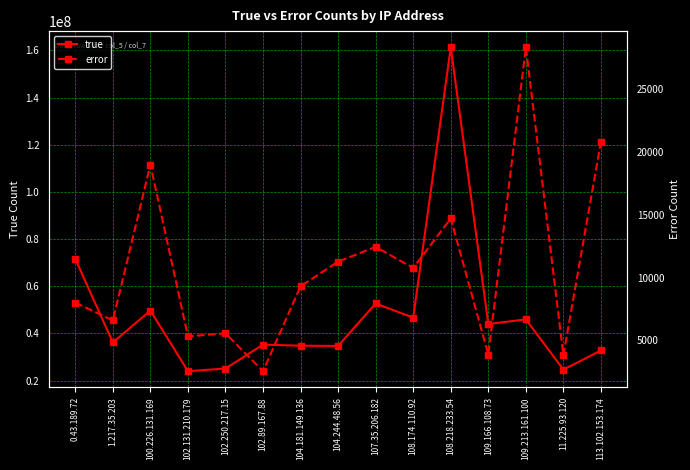

Reading left to right, list all the values displayed in this chart.

true: 0.43.189.72=71569881	1.217.35.203=36186696	100.226.131.169=49719316	102.131.210.179=24005411	102.250.217.15=25132888	102.89.167.88=35265304	104.181.149.136=34813312	104.244.48.56=34722593	107.35.206.182=52706511	108.174.110.92=46678417	108.218.233.54=161291233	109.166.108.73=43989678	109.213.161.100=45977361	11.225.93.120=24675310	113.102.153.174=32787100
error: 0.43.189.72=8001	1.217.35.203=6581	100.226.131.169=18986	102.131.210.179=5314	102.250.217.15=5555	102.89.167.88=2536	104.181.149.136=9297	104.244.48.56=11264	107.35.206.182=12441	108.174.110.92=10754	108.218.233.54=14710	109.166.108.73=3863	109.213.161.100=28337	11.225.93.120=3811	113.102.153.174=20829